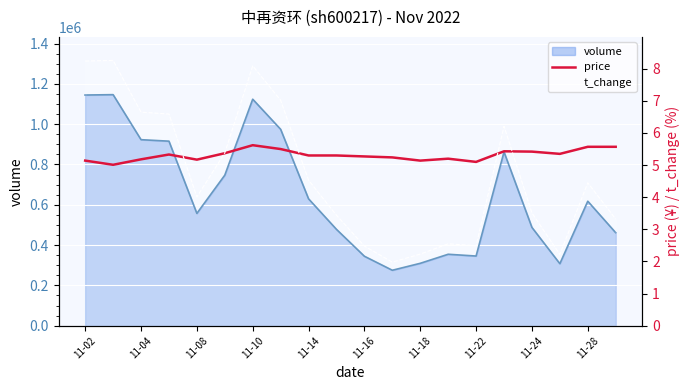

What is the value of the 2nd point from the left?

5.0